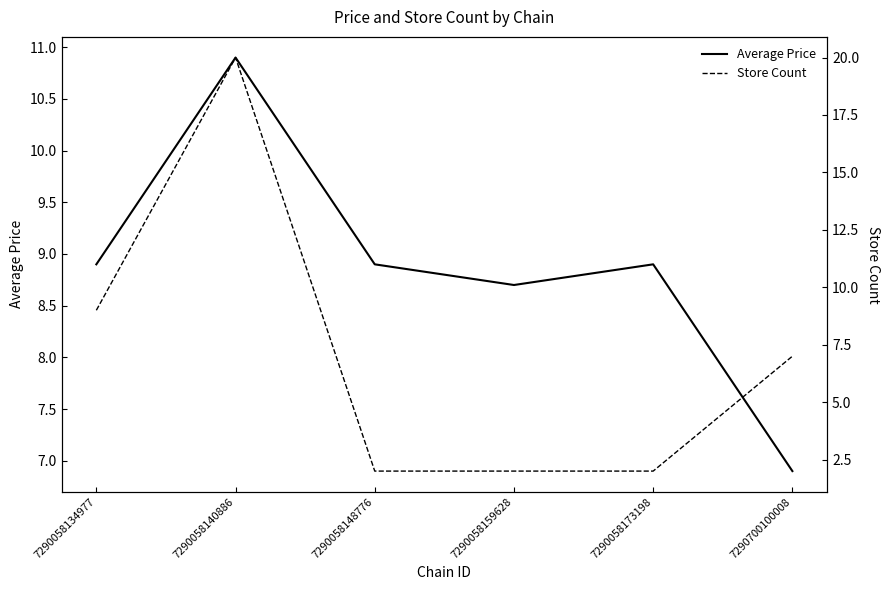

Rank the series by their maximum value, from highest to lowest.

Store Count, Average Price